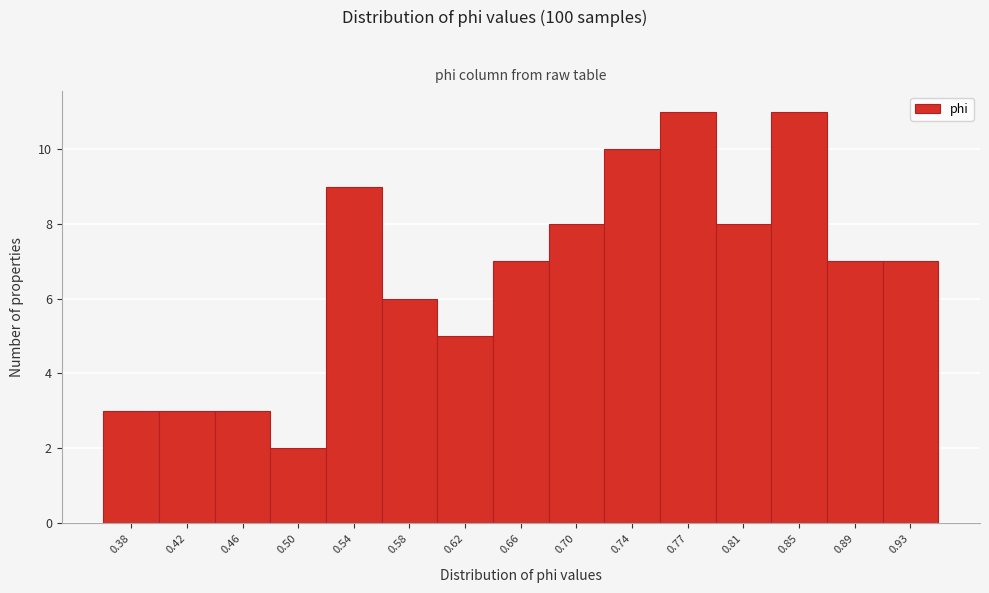

Reading left to right, transcribe all the data shown in this chart.

0.38=3	0.42=3	0.46=3	0.50=2	0.54=9	0.58=6	0.62=5	0.66=7	0.70=8	0.74=10	0.77=11	0.81=8	0.85=11	0.89=7	0.93=7